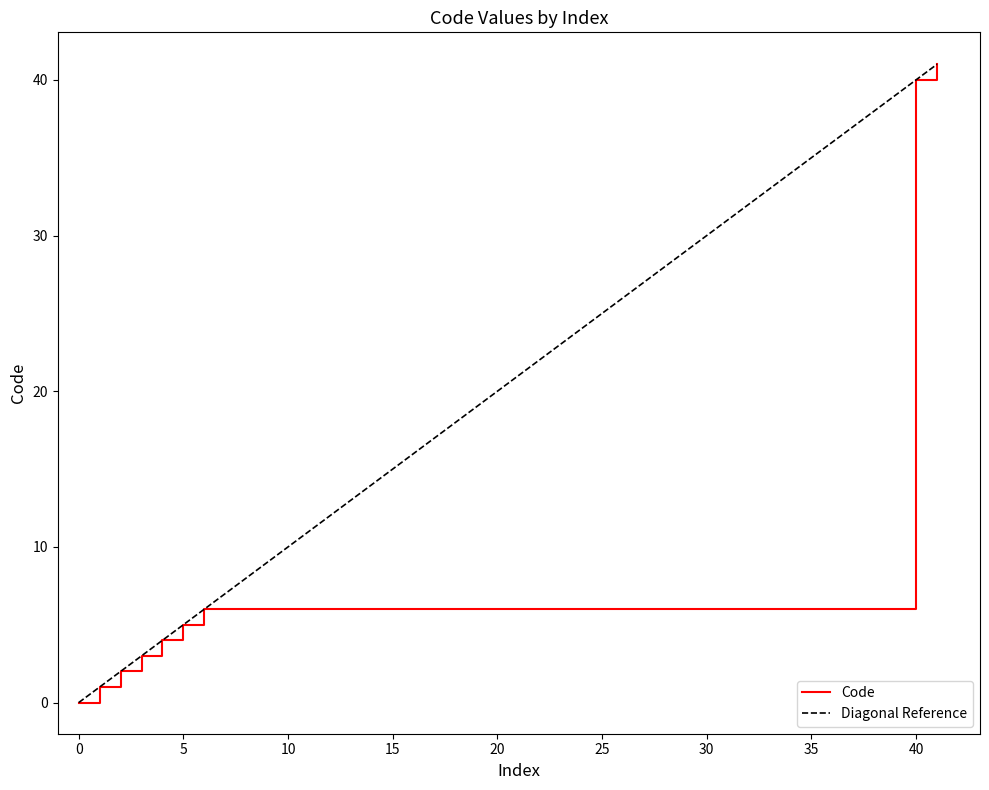

True or false: the data has more than 1 interior local peaks.

False